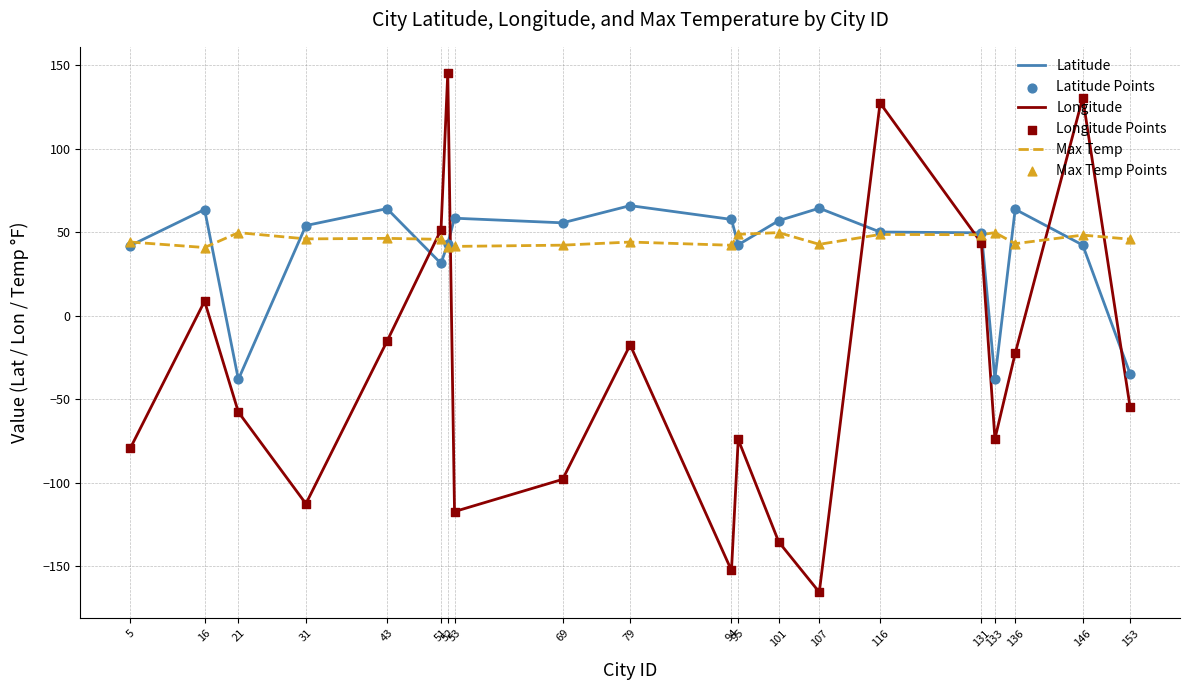

What is the total value across all series at 21?

-45.7